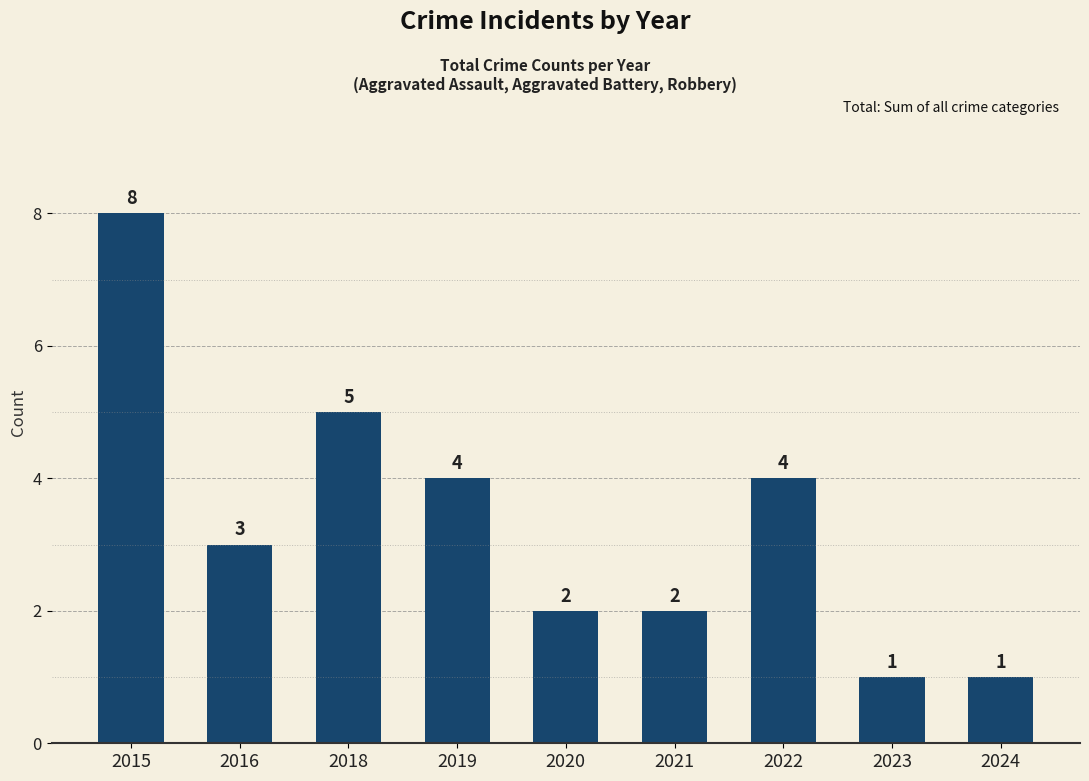

The chart shows a value of 4 at 2020. True or false?

False